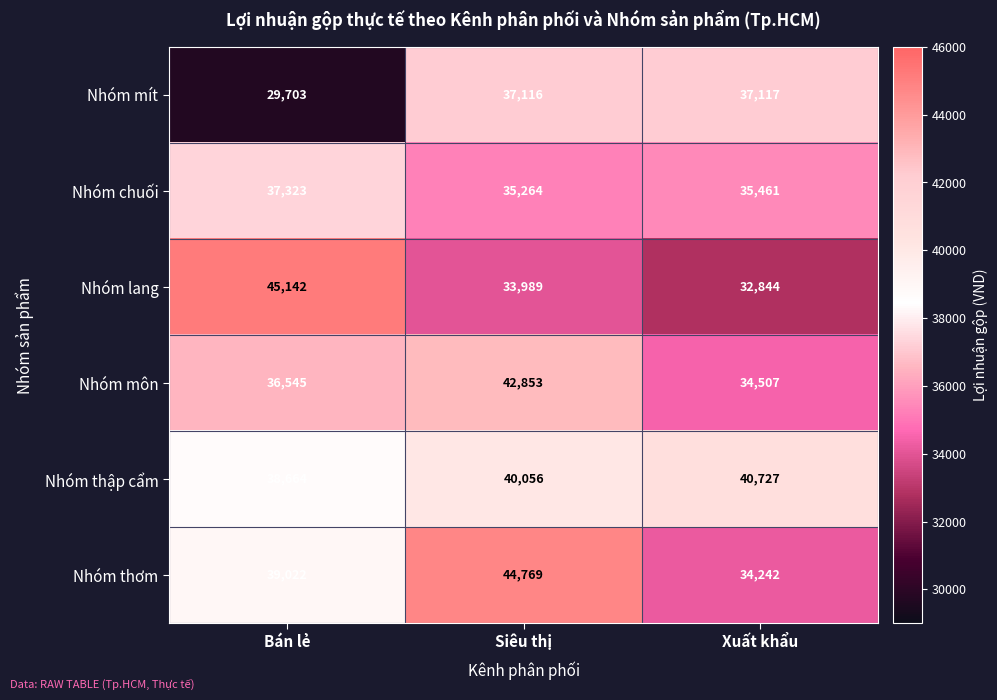

The value of Nhóm thập cẩm at Xuất khẩu is 40727. True or false?

True